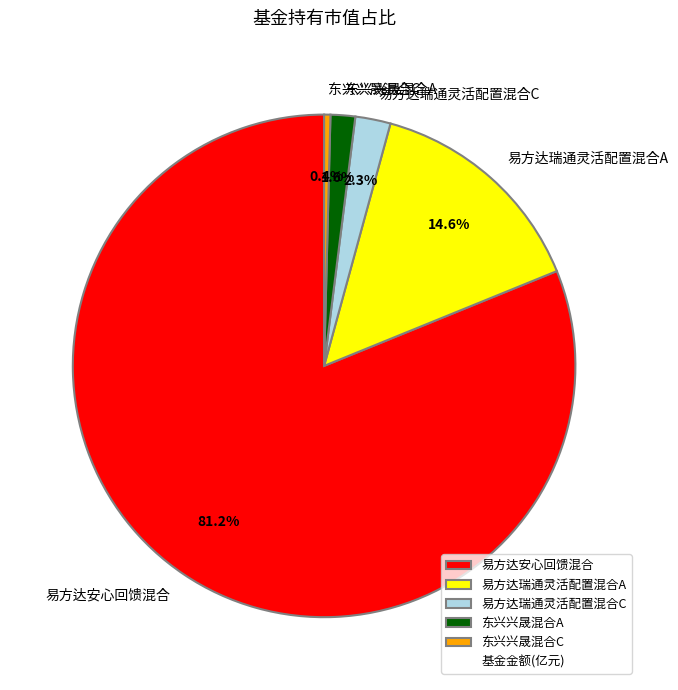

Which has a higher value, 易方达瑞通灵活配置混合A or 易方达安心回馈混合?

易方达安心回馈混合